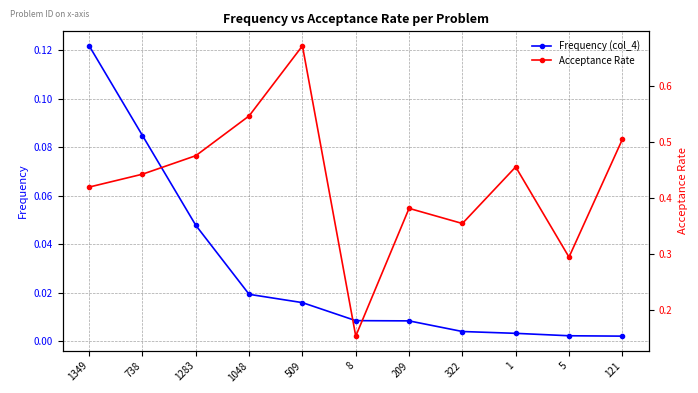

True or false: Acceptance Rate and Frequency (col_4) intersect in this chart.

False